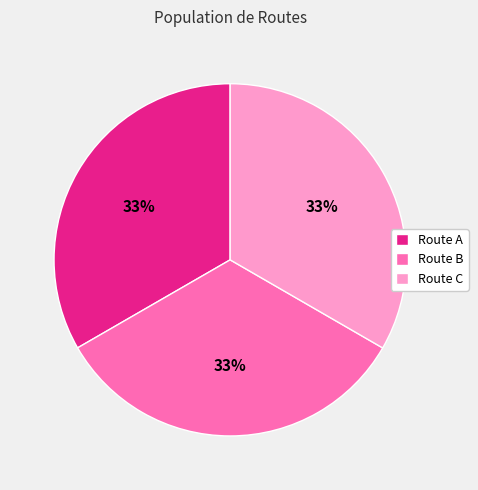

To the nearest percent, what percentage of the pie is Route C?

33%